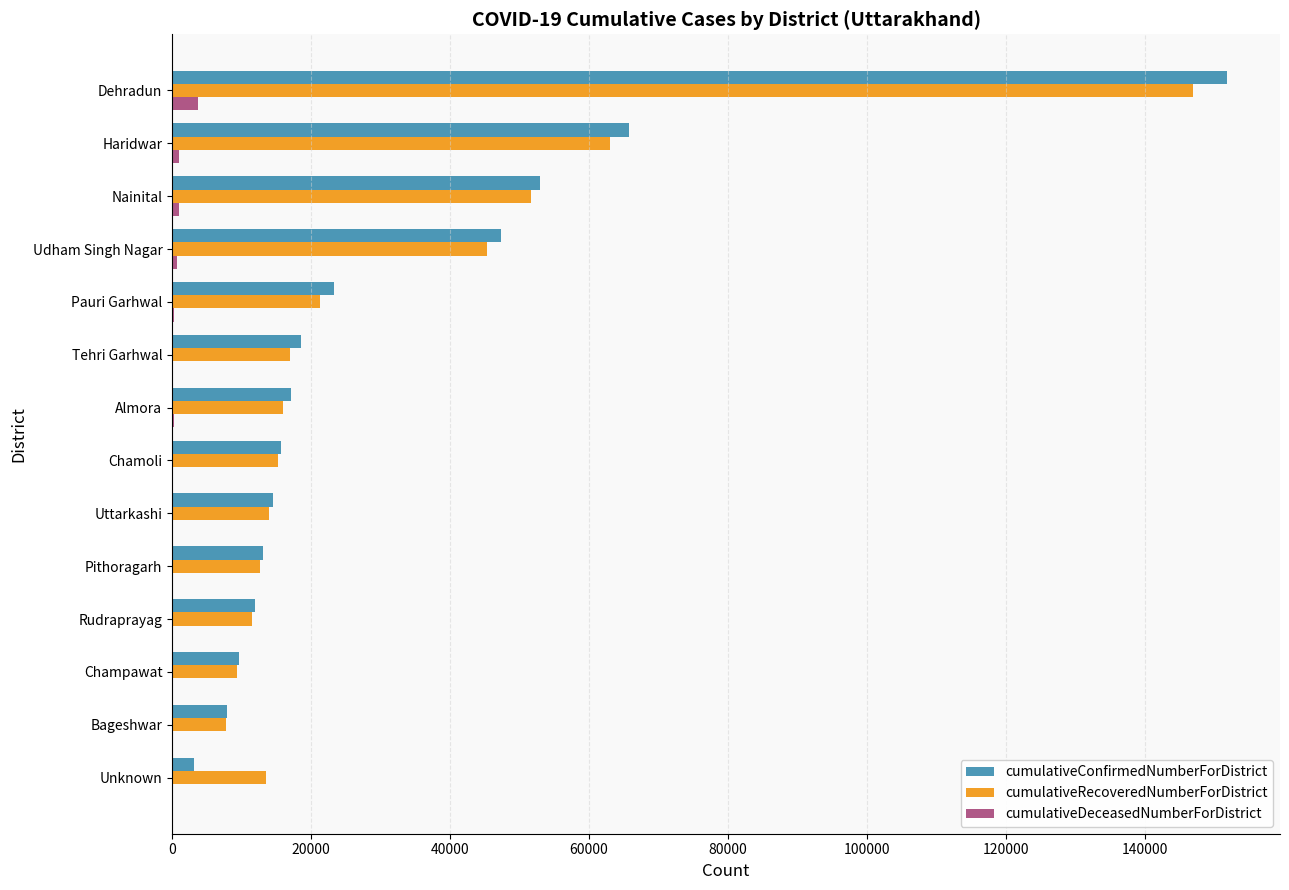

True or false: cumulativeRecoveredNumberForDistrict has a value of 15618 at Champawat.

False